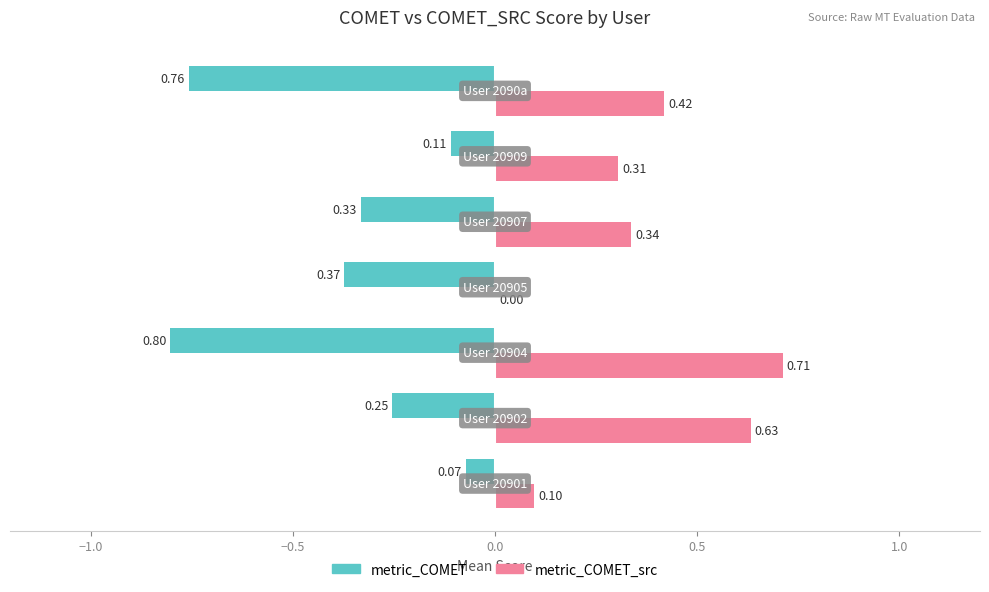

Which series has the largest total across all categories?

metric_COMET_src